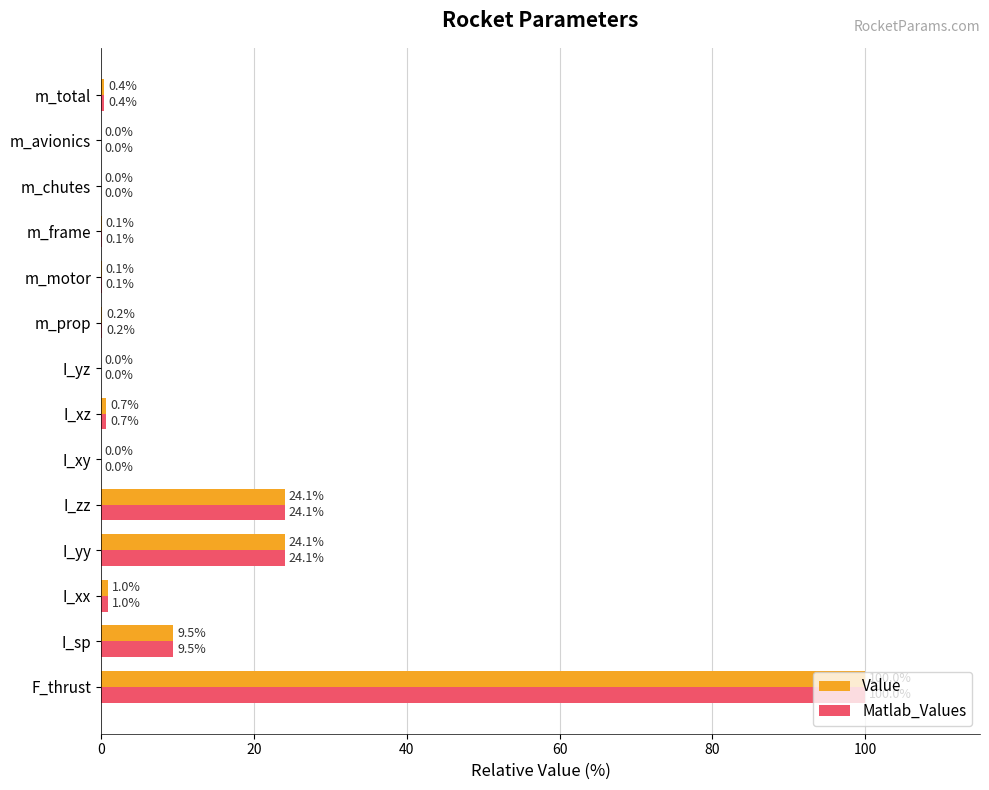

Is it true that Value equals 0.0 at I_xy?

True